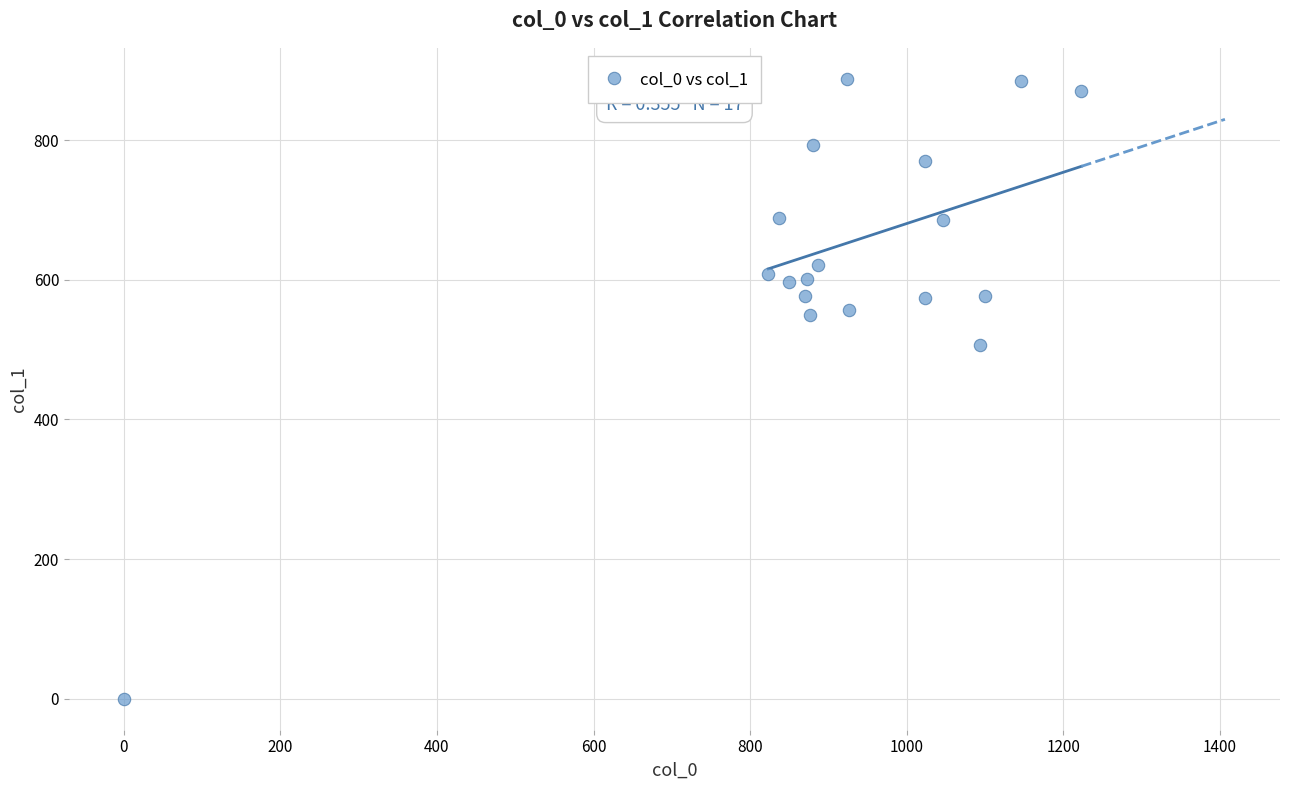

What is the range of X values (max minus min)?

1223.3